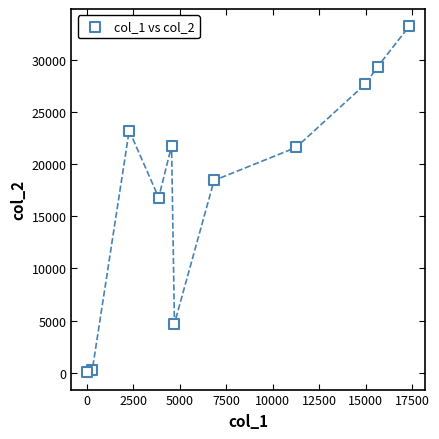

What is the range of X values (max minus min)?

17279